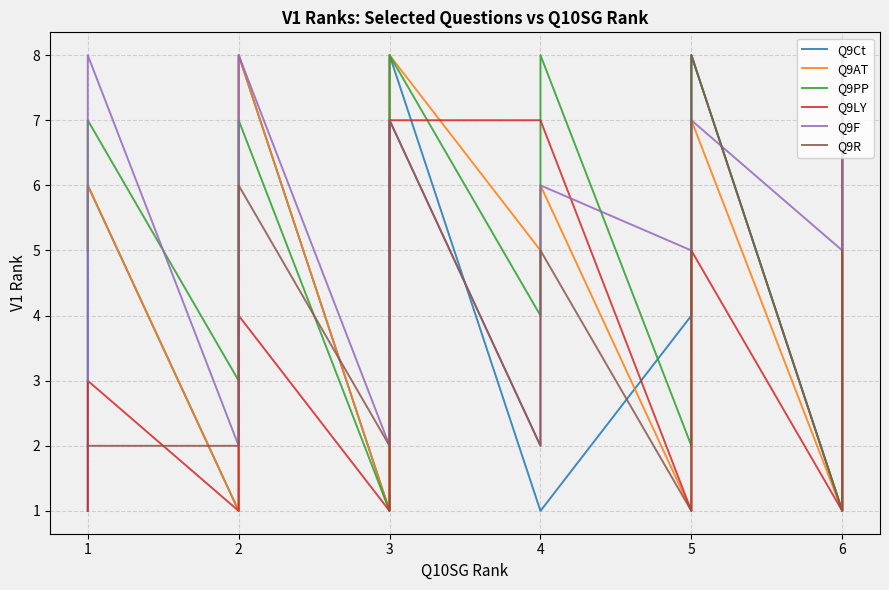

What is the value of the Q9F point at the 29th from the left?

5